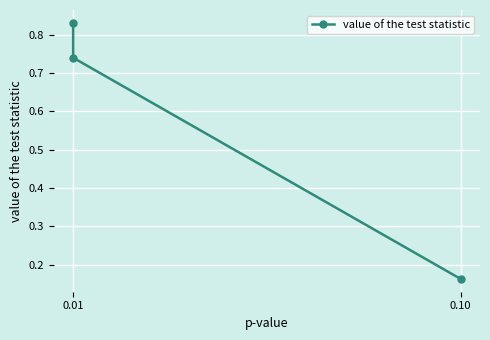

What position from the right is 0.01?

3